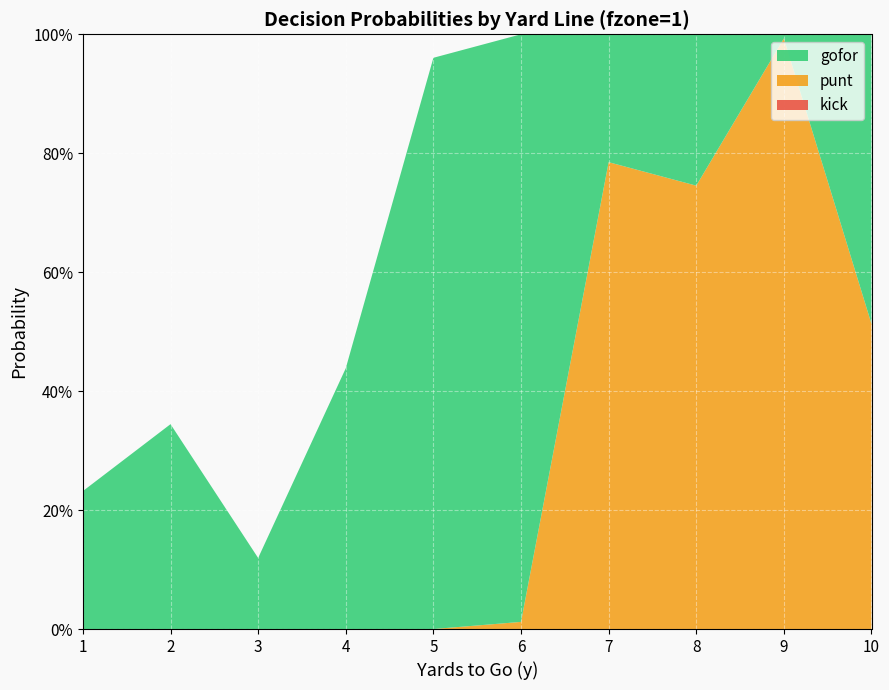

Reading left to right, extract all data points from this chart.

gofor: 1=0.2	2=0.3	3=0.1	4=0.4	5=1.0	6=1.0	7=0.2	8=0.3	9=0.0	10=0.5
punt: 1=0.0	2=0.0	3=0.0	4=0.0	5=0.0	6=0.0	7=0.8	8=0.7	9=1.0	10=0.5
kick: 1=0.0	2=0.0	3=0.0	4=0.0	5=0.0	6=0.0	7=0.0	8=0.0	9=0.0	10=0.0